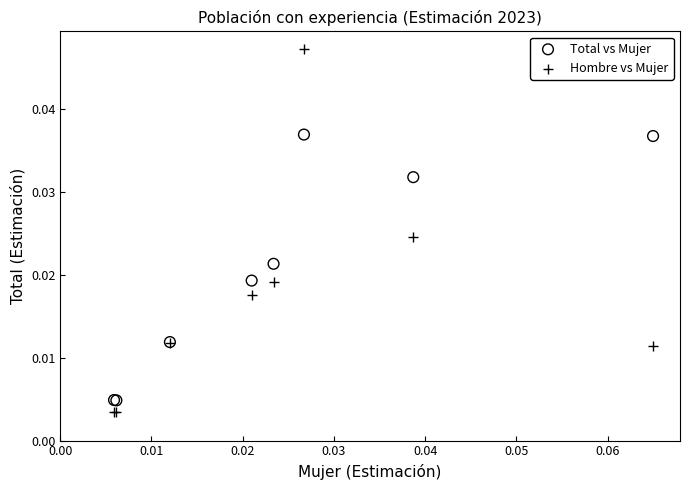

Which series has the largest Y range (max minus min)?

Hombre vs Mujer